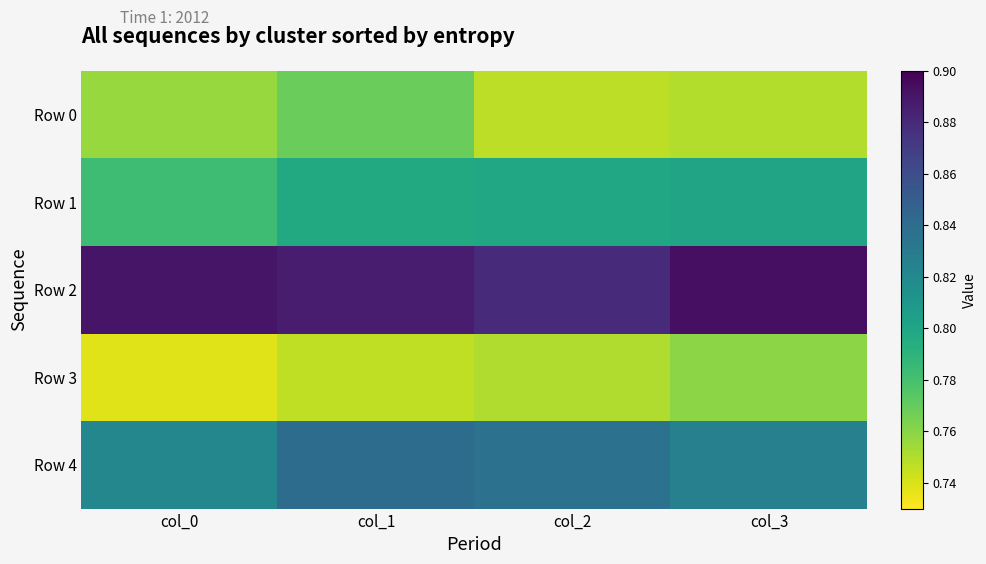

Reading left to right, list all the values displayed in this chart.

Row 0: col_0=0.8	col_1=0.8	col_2=0.7	col_3=0.7
Row 1: col_0=0.8	col_1=0.8	col_2=0.8	col_3=0.8
Row 2: col_0=0.9	col_1=0.9	col_2=0.9	col_3=0.9
Row 3: col_0=0.7	col_1=0.7	col_2=0.7	col_3=0.8
Row 4: col_0=0.8	col_1=0.8	col_2=0.8	col_3=0.8